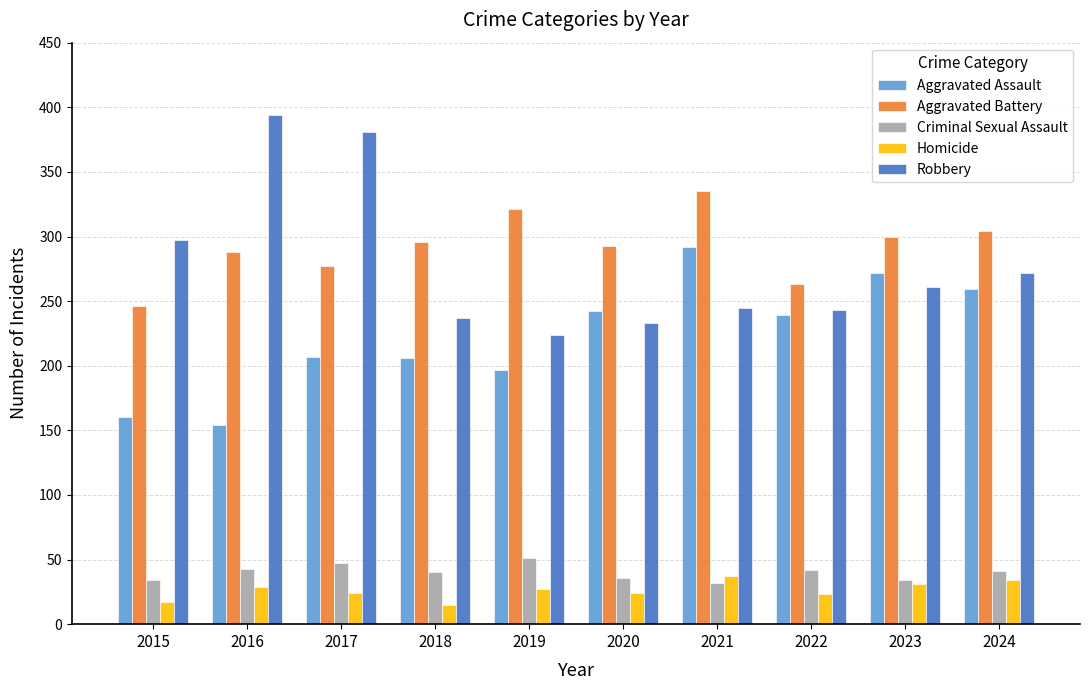

Is the value of Robbery at 2017 greater than the value of Criminal Sexual Assault at 2020?

Yes